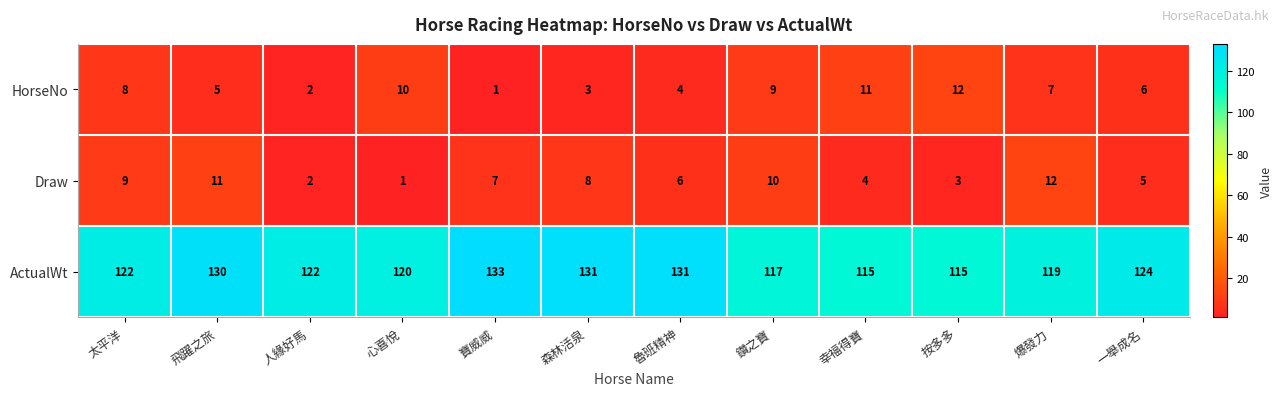

Which category has the highest value in the ActualWt series?

寶威威